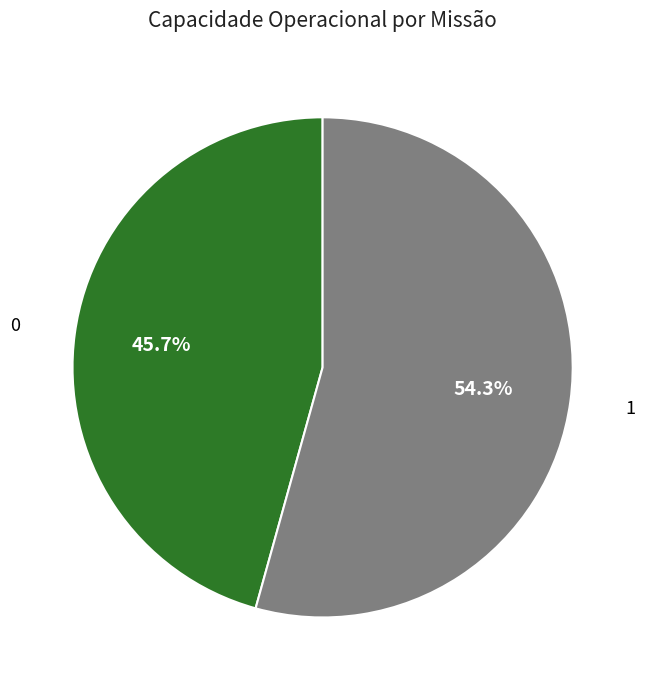

Is there a majority slice in this chart?

Yes